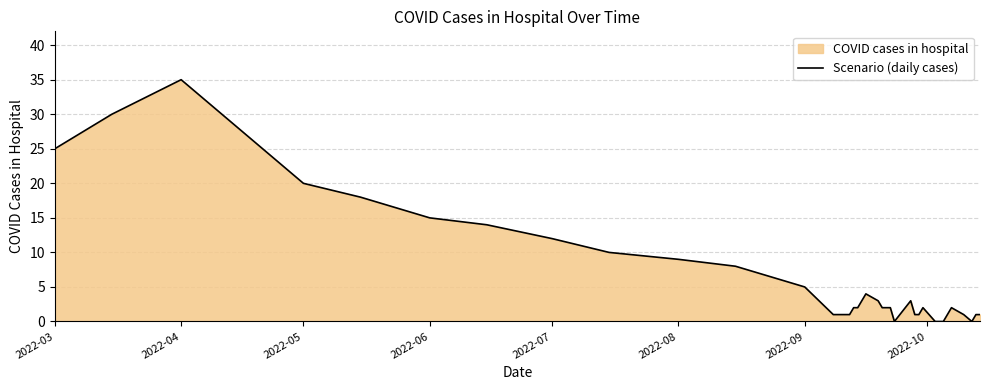

How many lines are shown in the chart?

1